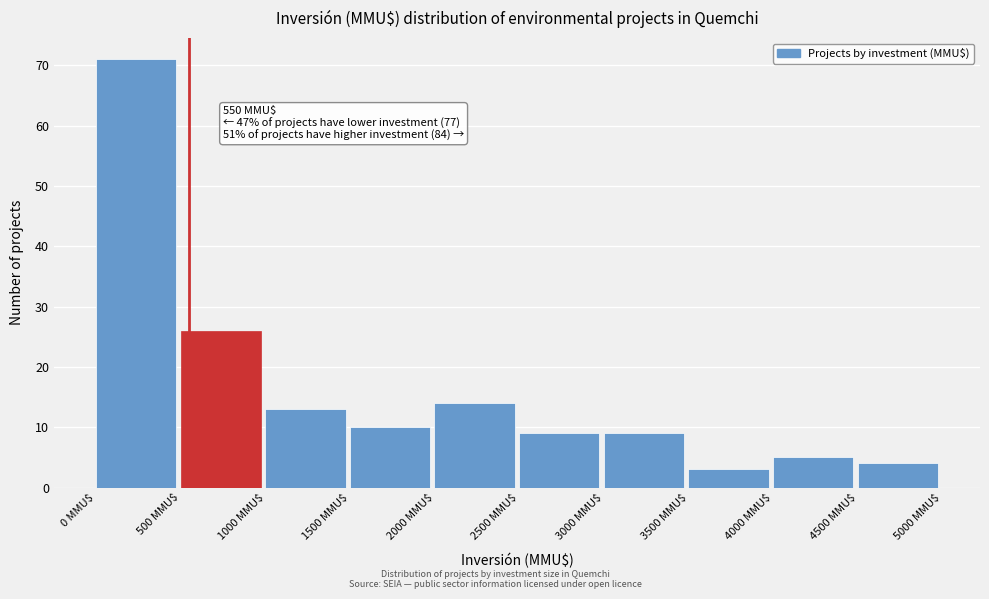

Over which range of the x-axis is the bar tallest?

0 to 500